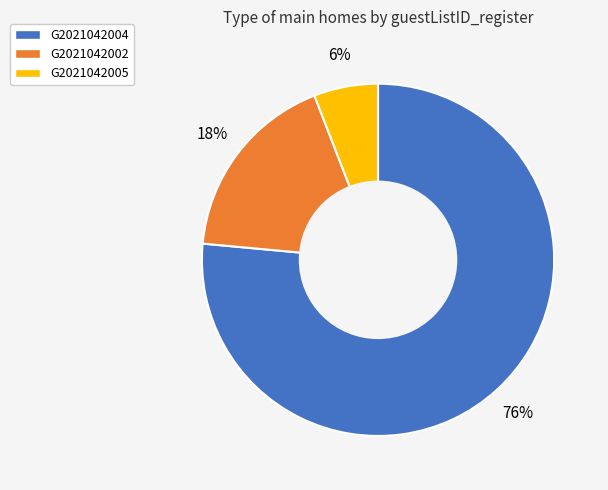

What percentage is the G2021042002 slice, to the nearest percent?

18%